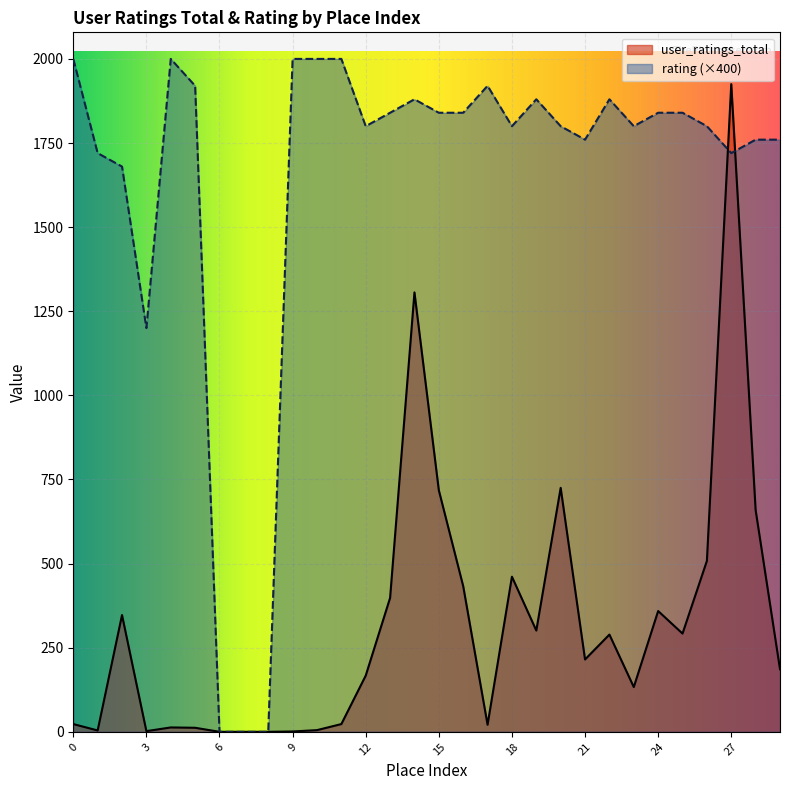

At which label does rating reach its minimum?

6